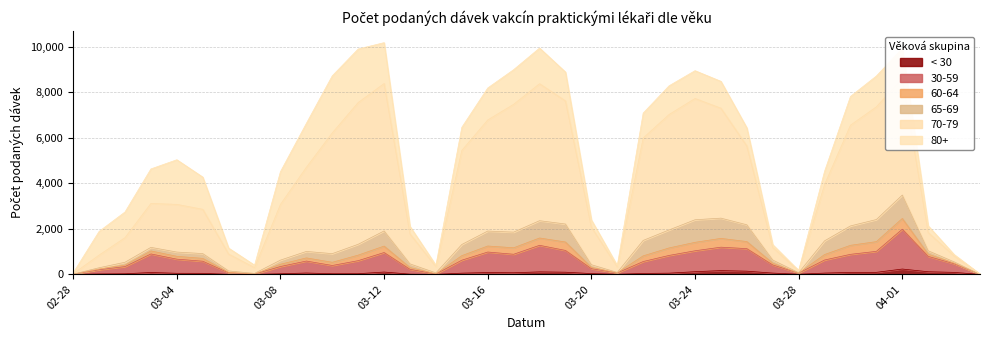

What is the value of the 30-59 point at the 6th from the left?

580